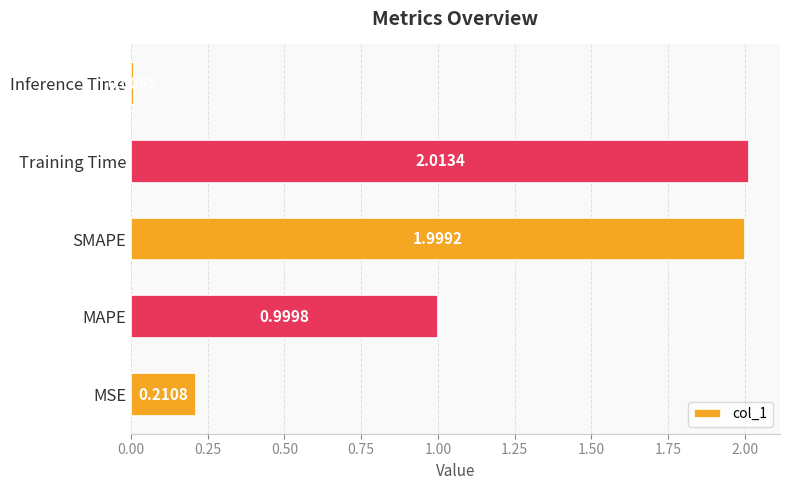

Rank the categories by value from lowest to highest.

Inference Time, MSE, MAPE, SMAPE, Training Time